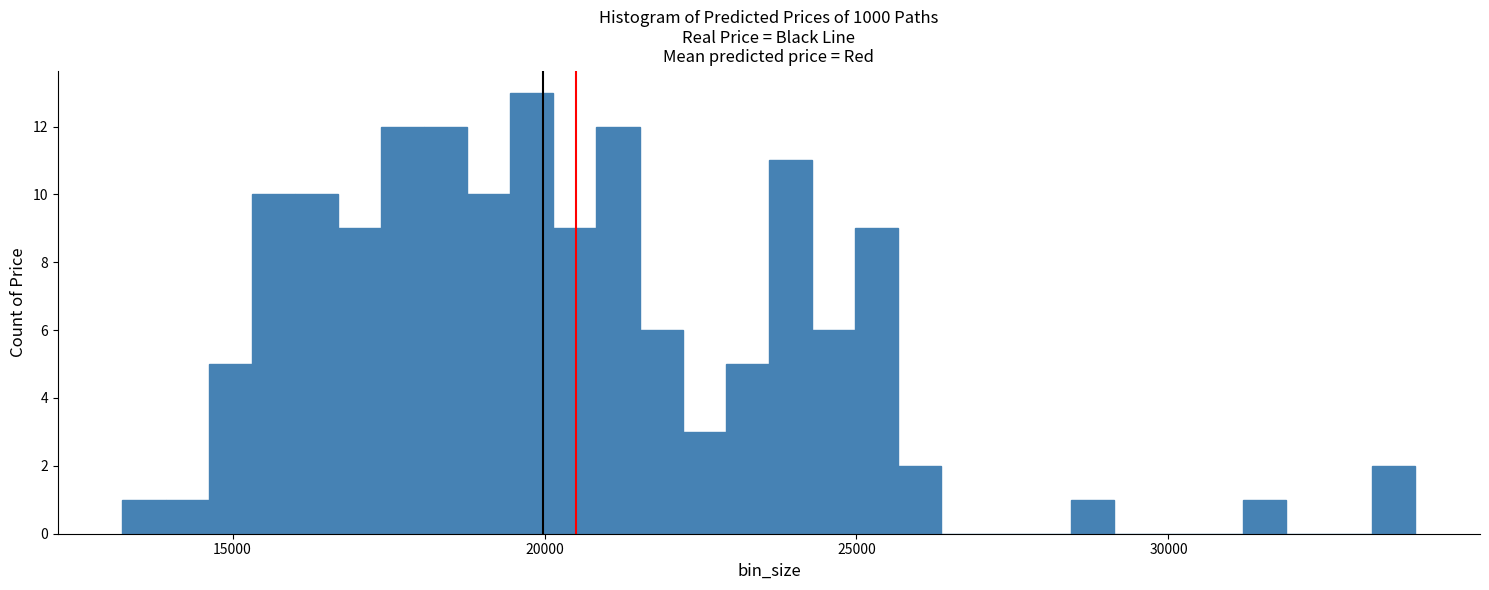

Around what value on the x-axis is the tallest bar? Give the approximate position of its centre, as read against the axis.

20000